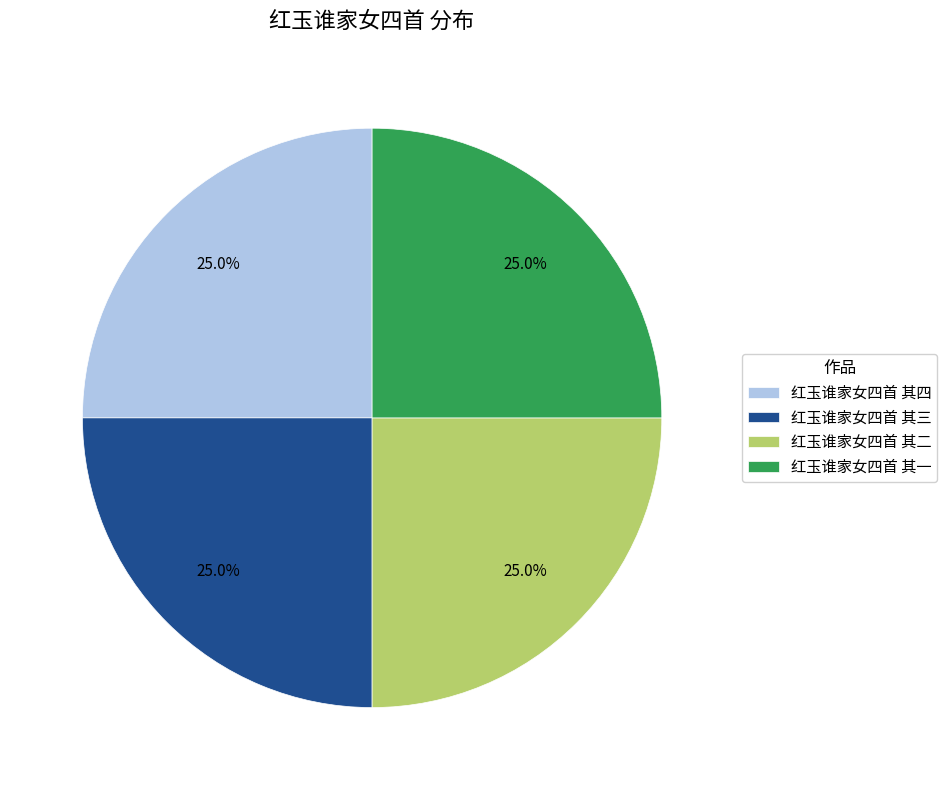

True or false: 红玉谁家女四首 其三 accounts for 12% of the total.

False